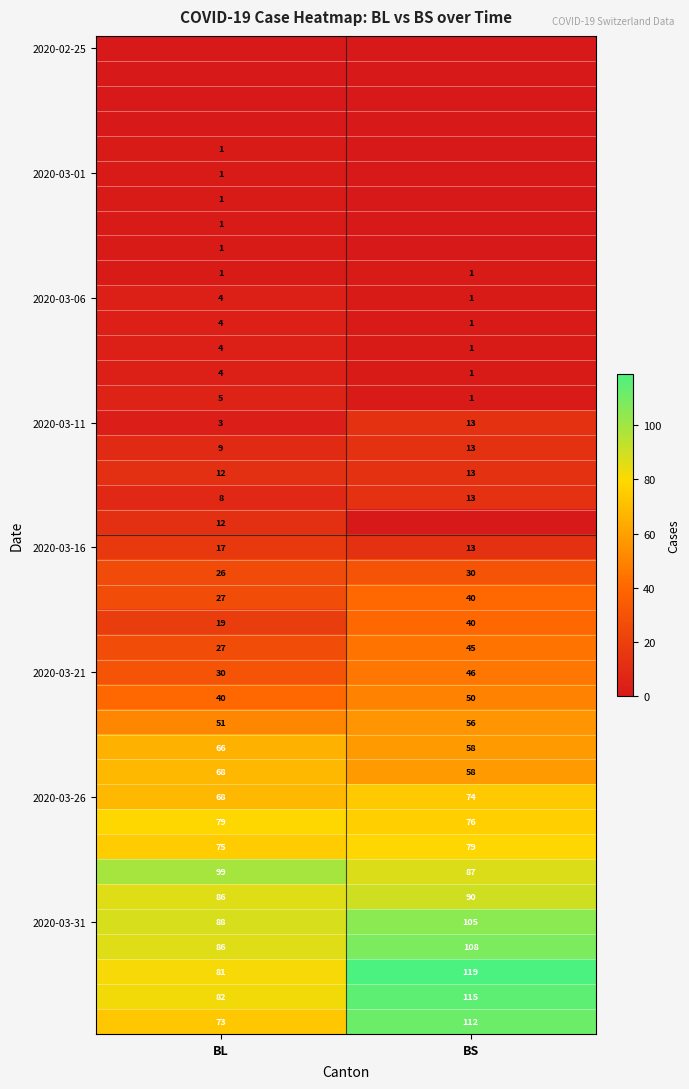

What is the total value across all series at BS?

1459